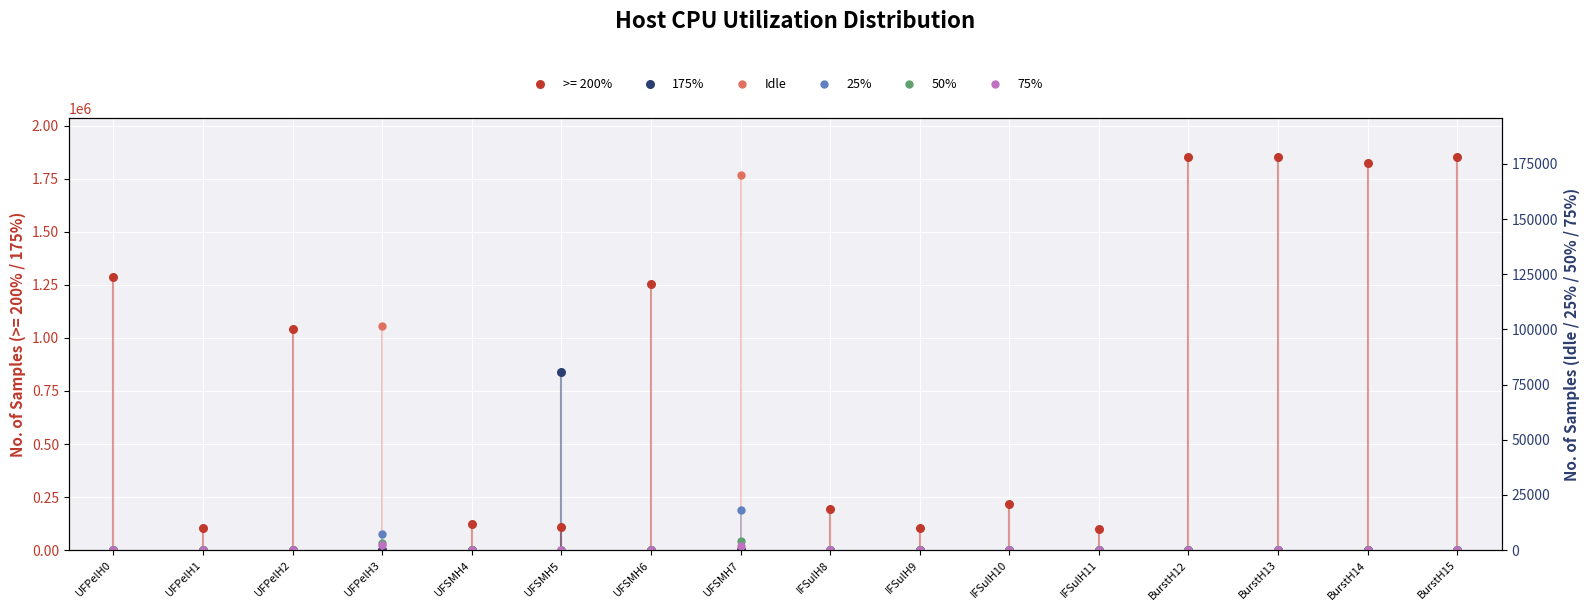

At how many categories does at least one series exceed 315899?

1